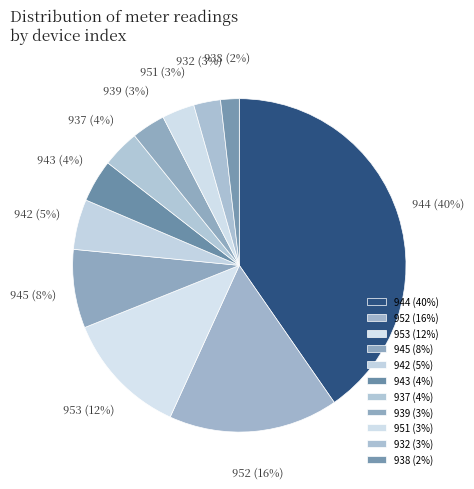

Which slice is the largest?

944